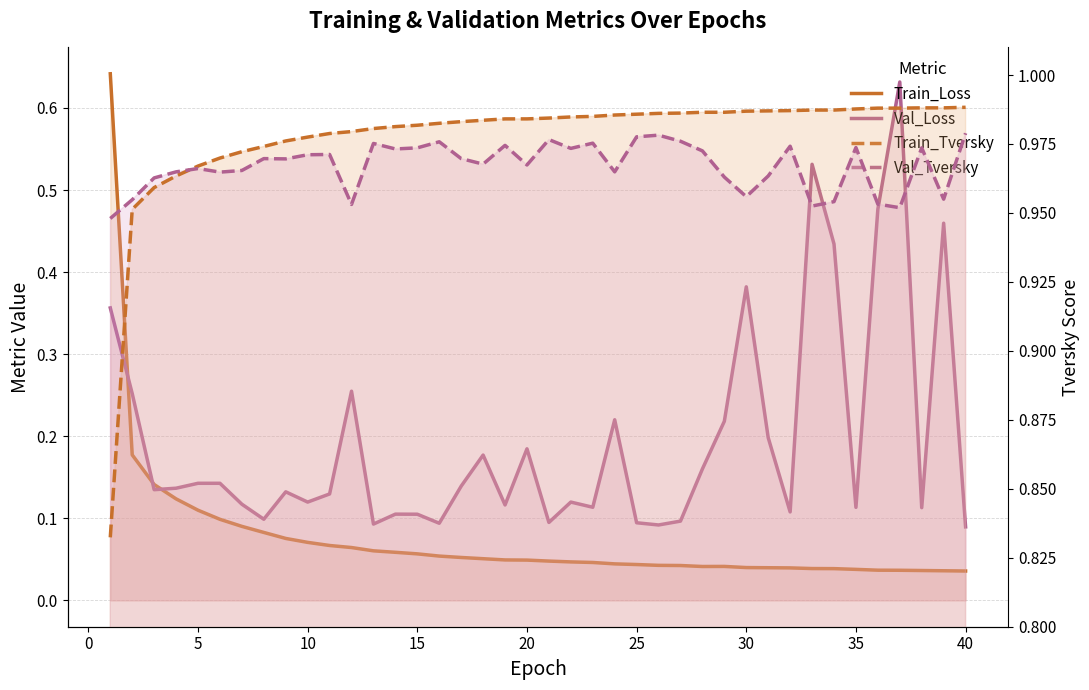

True or false: Val_Loss and Val_Tversky intersect in this chart.

False